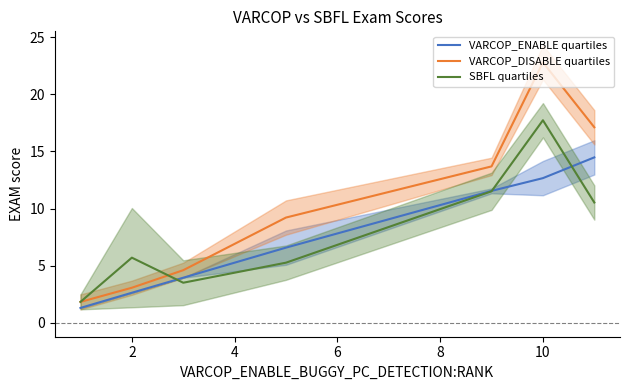

What is the maximum value for VARCOP_DISABLE quartiles?

22.8